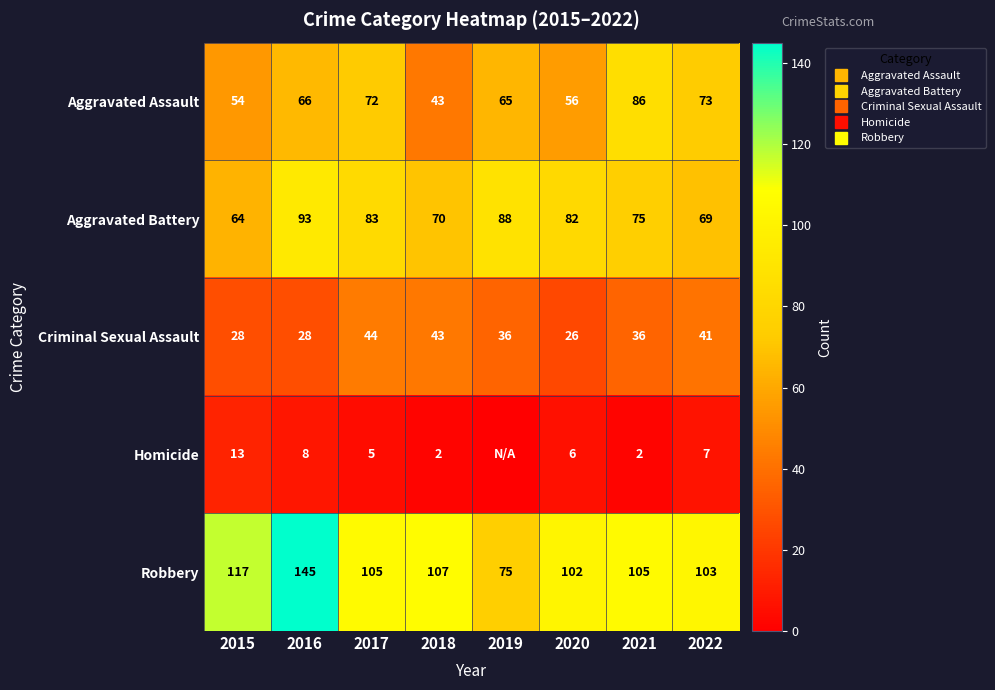

List the series in order of their peak value, highest first.

Robbery, Aggravated Battery, Aggravated Assault, Criminal Sexual Assault, Homicide